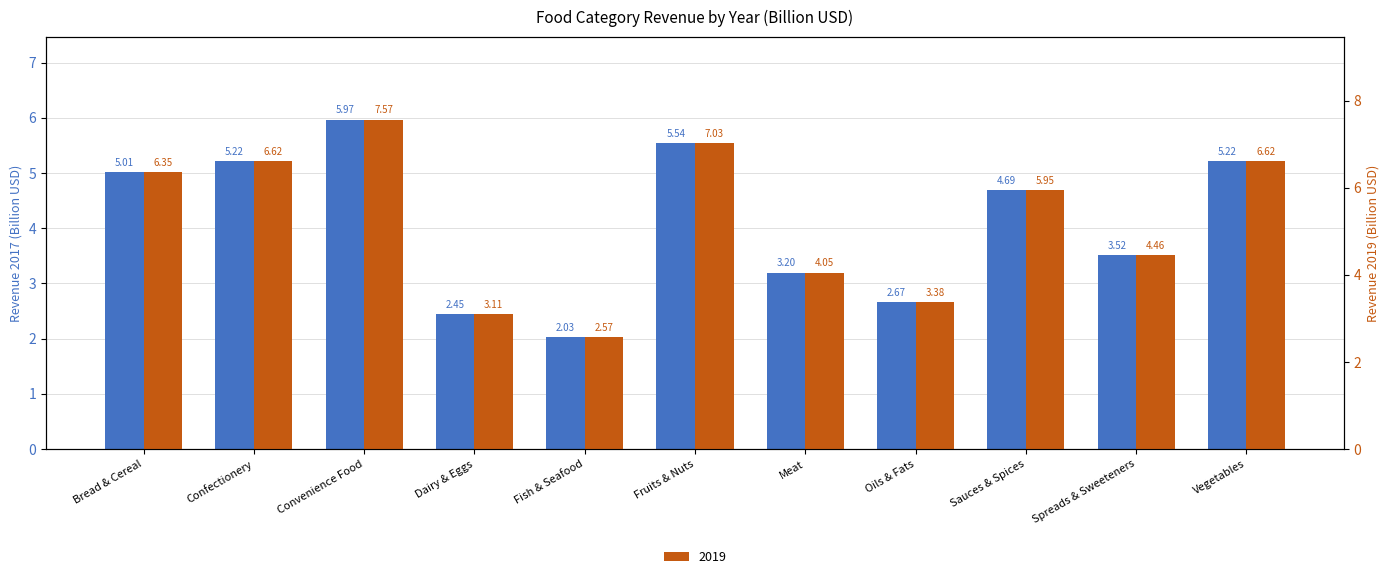

Read the 2017 value at Meat.

3.2